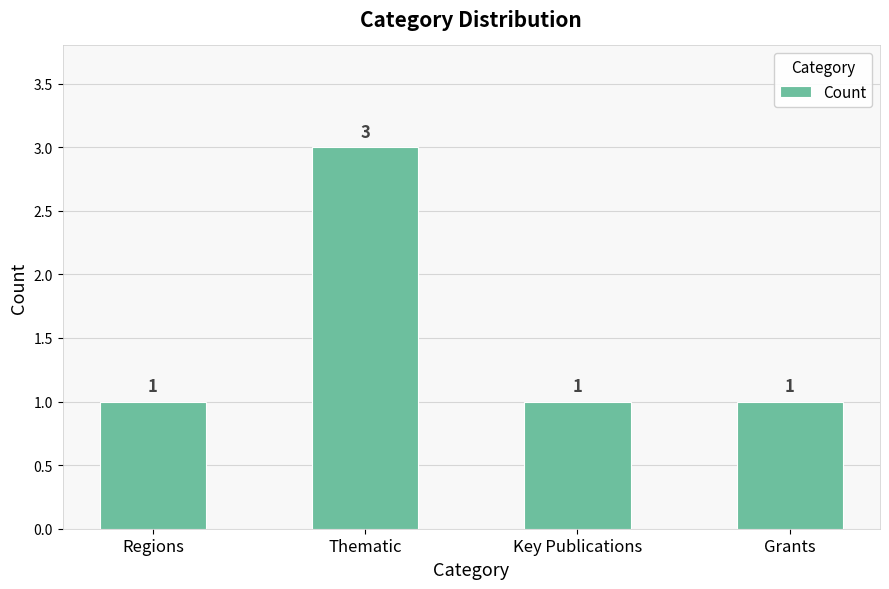

At which category does the chart reach its peak across all series?

Thematic